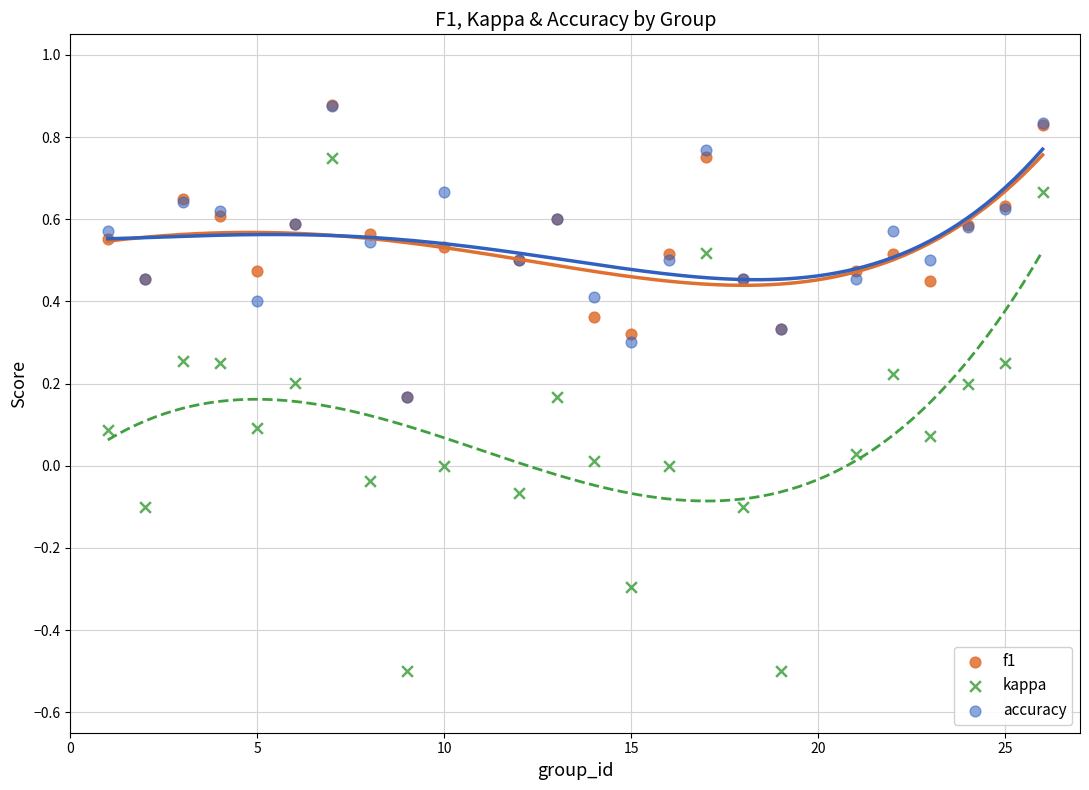

Which series has the largest Y range (max minus min)?

kappa